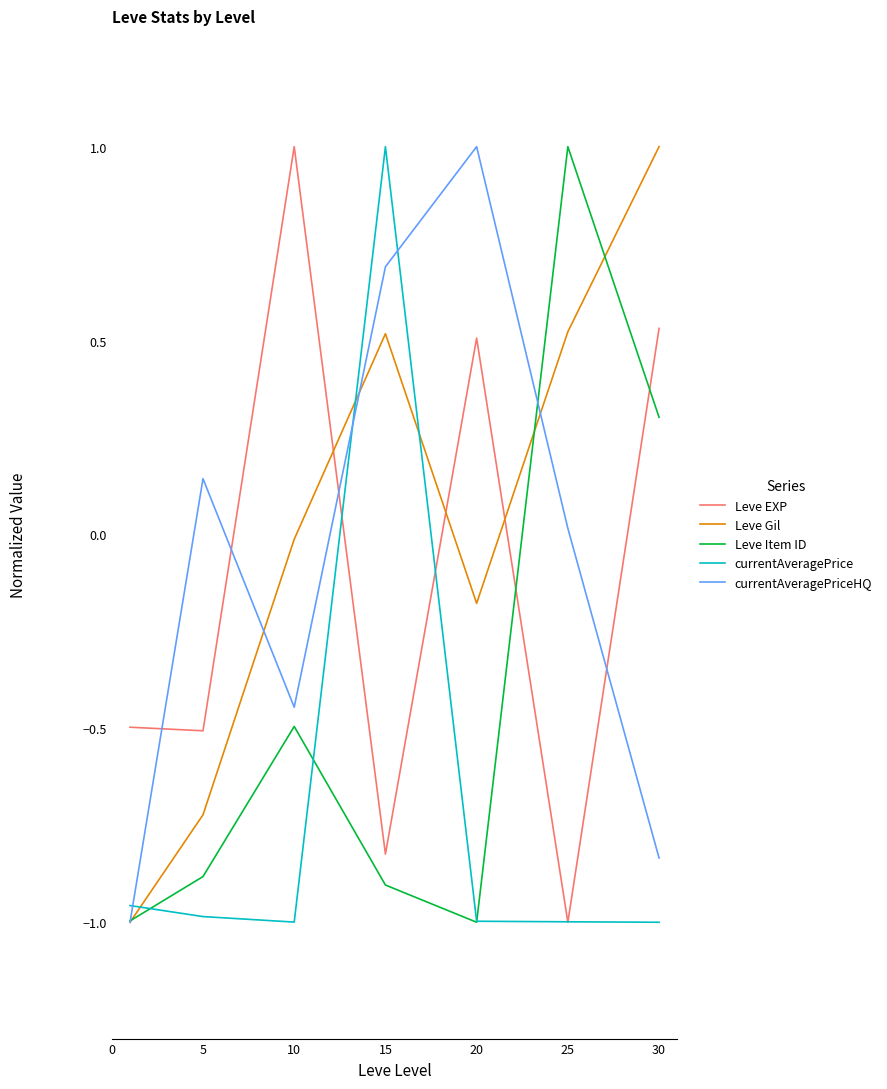

In currentAveragePrice, how many points are lower than both neighbors (excluding endpoints)?

1